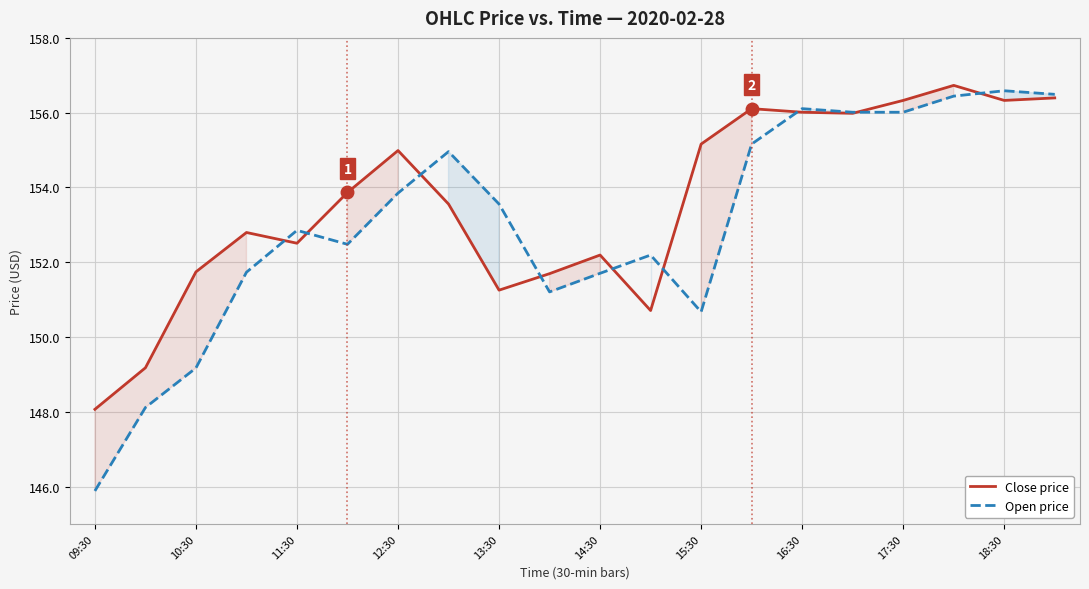

What value does the Close price series have at 09:30?

148.1